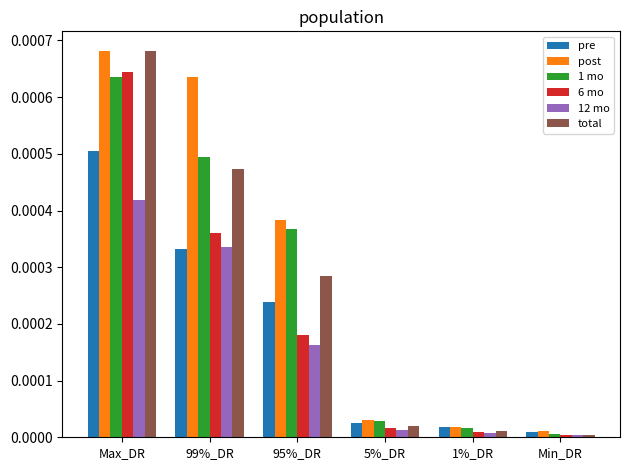

At how many categories does at least one series exceed 0?

6